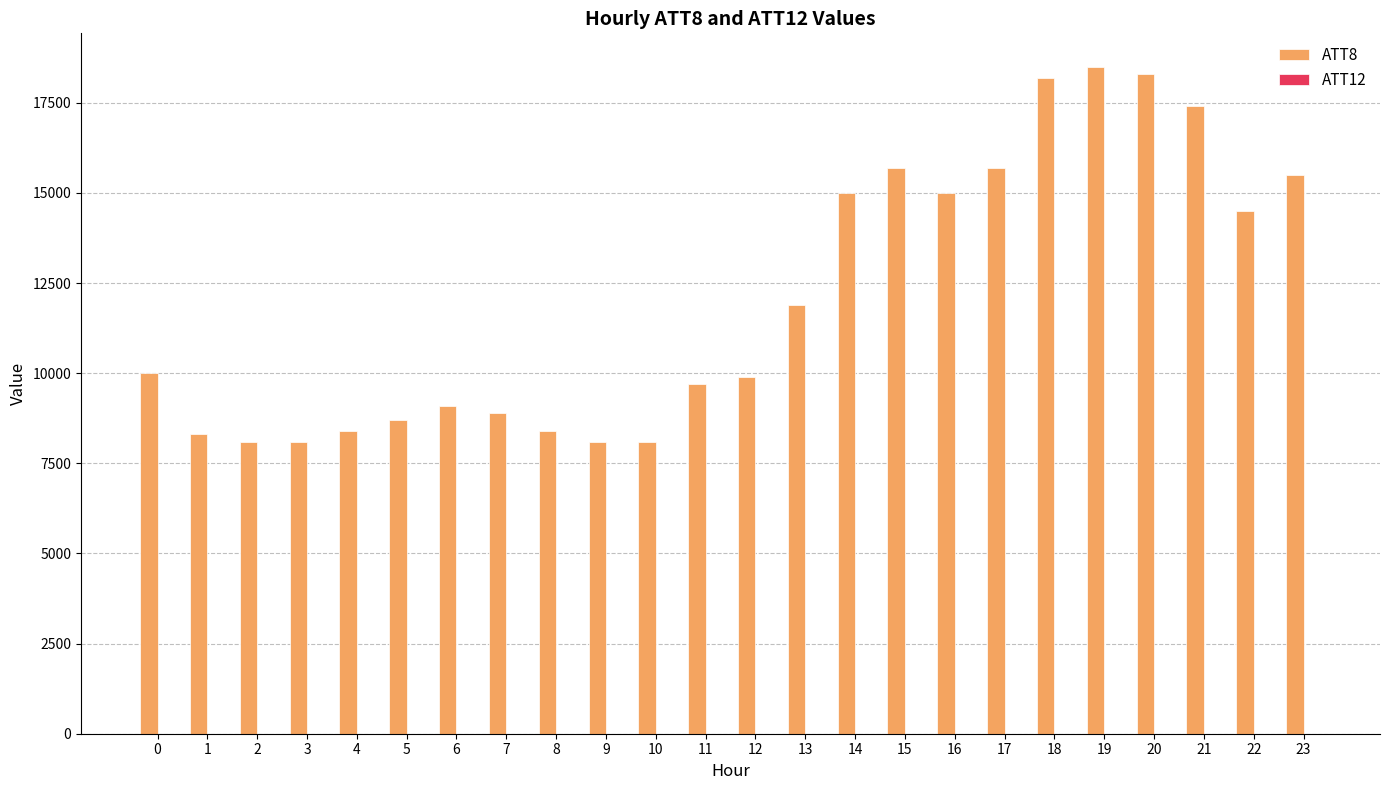

What is the maximum value shown in the chart?

18500.0